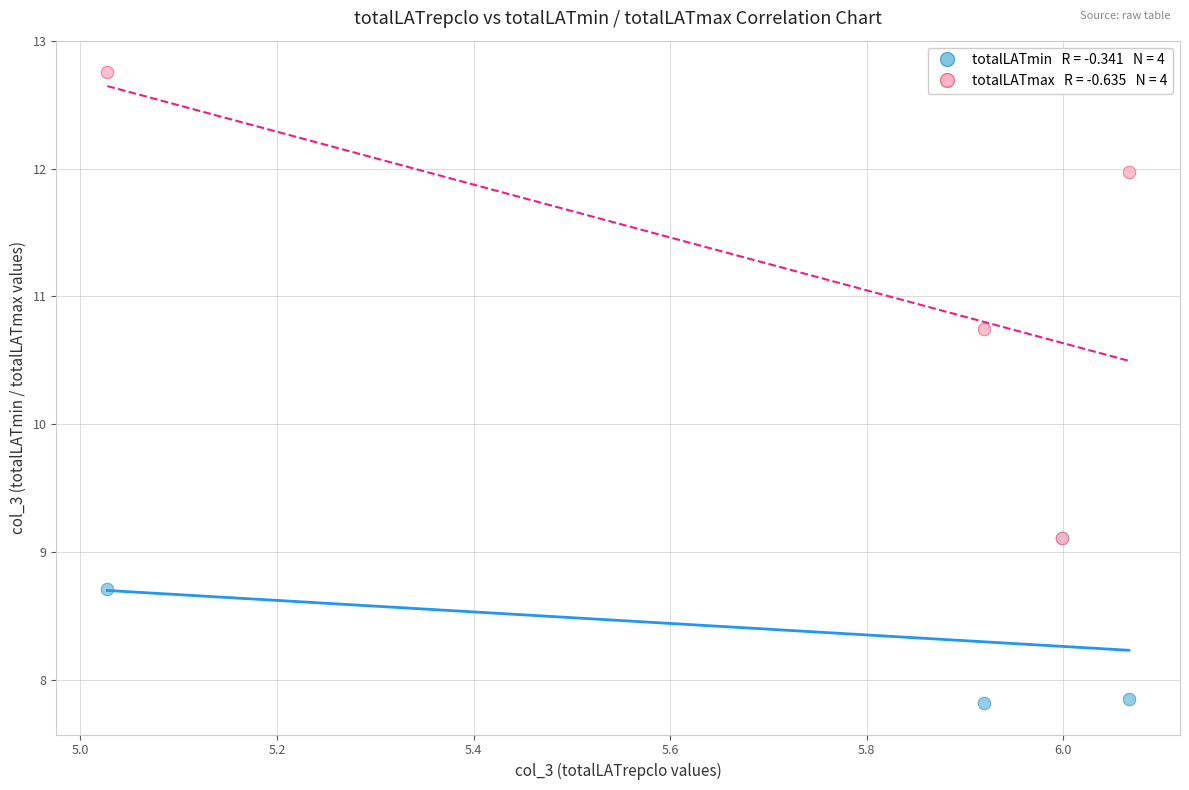

Across all series, what Y value is closest to 10?

10.7